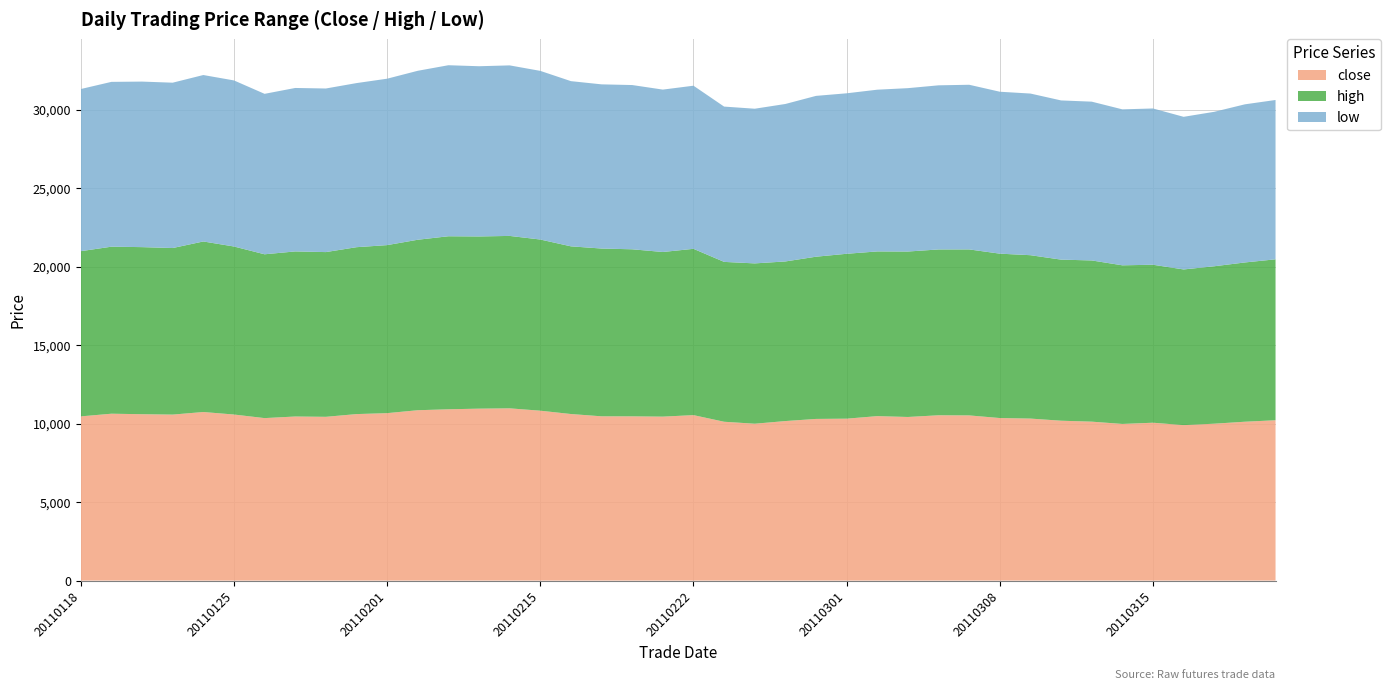

Reading left to right, transcribe all the data shown in this chart.

close: 10458	10628	10596	10572	10736	10576	10348	10450	10430	10604	10664	10850	10910	10950	10970	10820	10608	10462	10460	10442	10538	10116	9990	10160	10296	10312	10474	10420	10528	10520	10352	10318	10182	10122	9976	10054	9900	9992	10118	10212
high: 10520	10636	10640	10606	10860	10700	10432	10512	10490	10628	10700	10856	11018	10966	10980	10900	10678	10684	10638	10484	10590	10180	10210	10164	10330	10500	10488	10536	10560	10570	10468	10404	10258	10266	10102	10060	9914	10026	10142	10248
low: 10326	10496	10542	10530	10600	10576	10218	10410	10418	10450	10598	10760	10892	10840	10860	10740	10520	10456	10460	10342	10388	9890	9850	10028	10242	10220	10300	10404	10452	10486	10312	10294	10138	10112	9932	9952	9720	9836	10070	10146